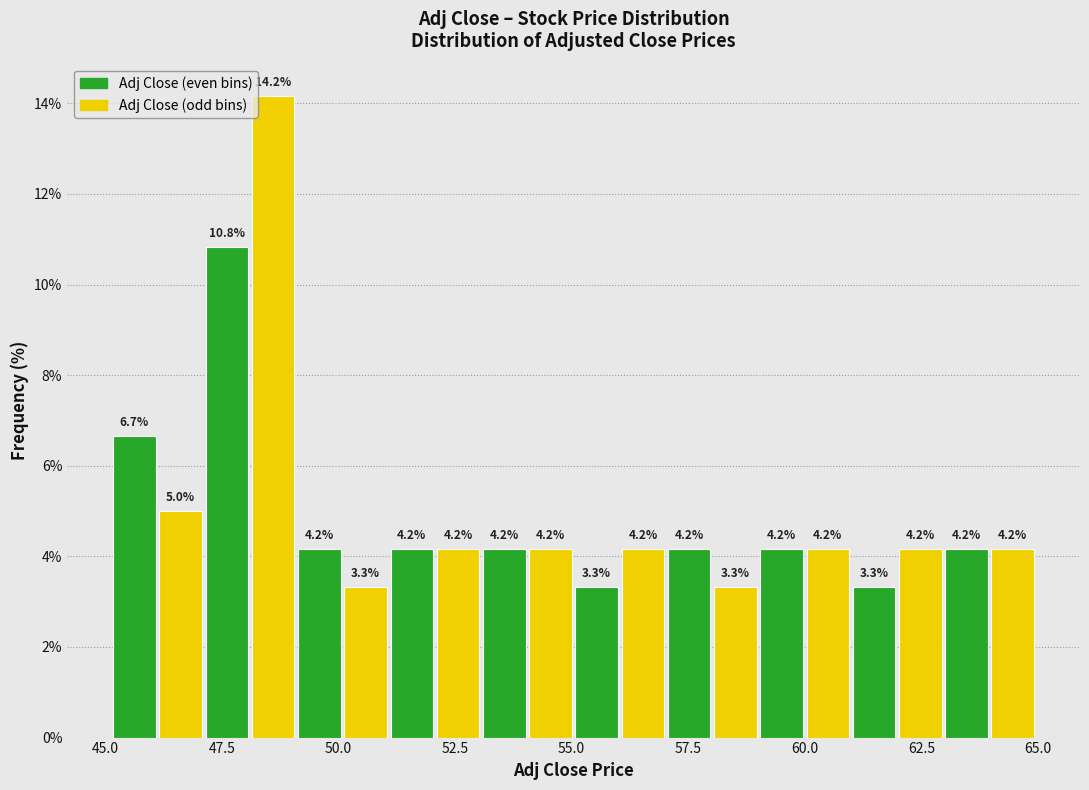

Around what value on the x-axis is the tallest bar? Give the approximate position of its centre, as read against the axis.

48.5